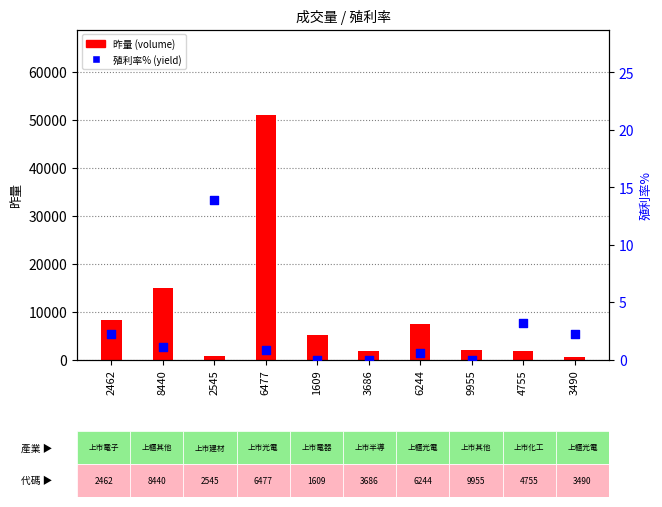

Which series has the largest total across all categories?

昨量 (volume)